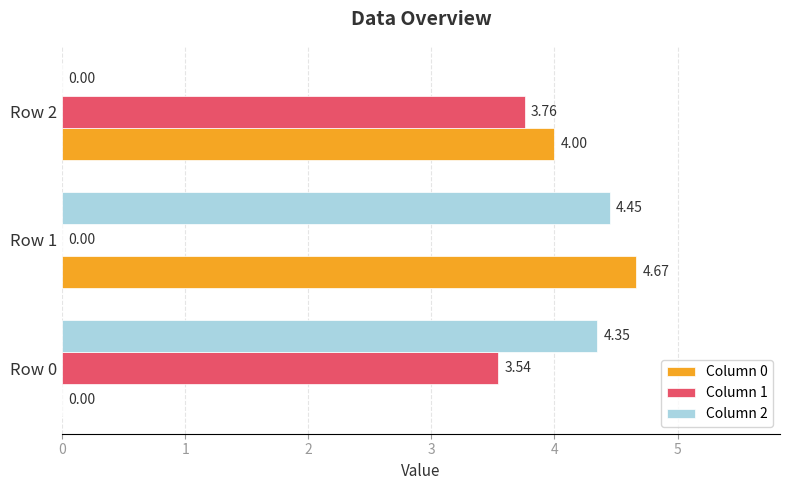

Which series has the widest spread of values?

Column 0